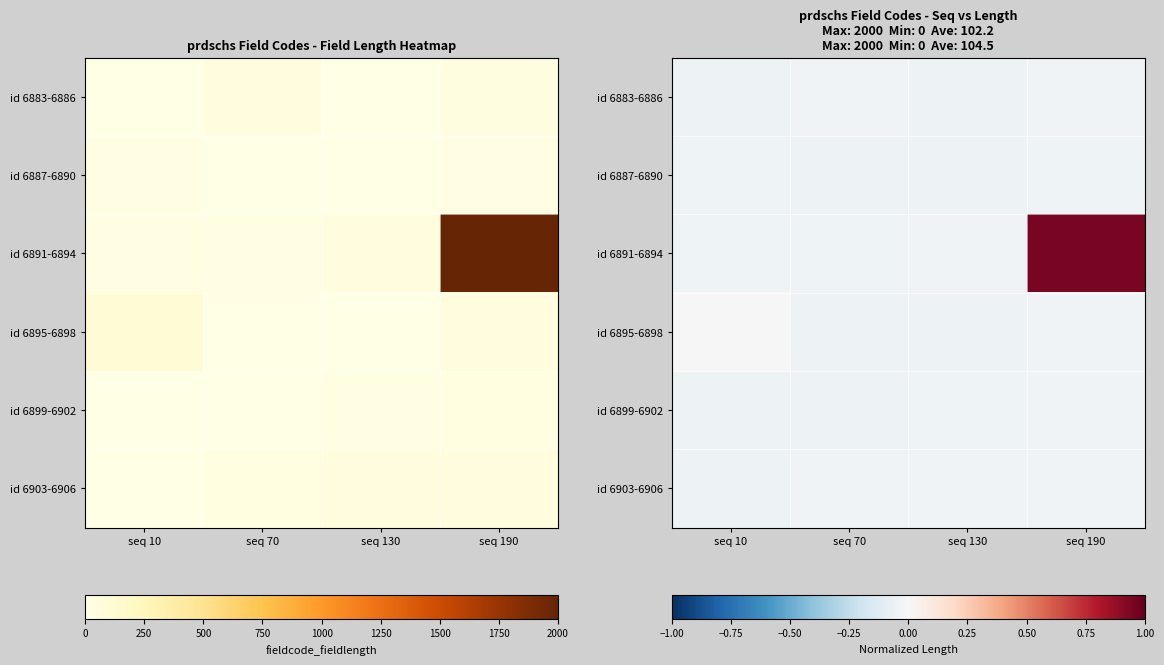

At which category is the sum across all series the highest?

seq 190